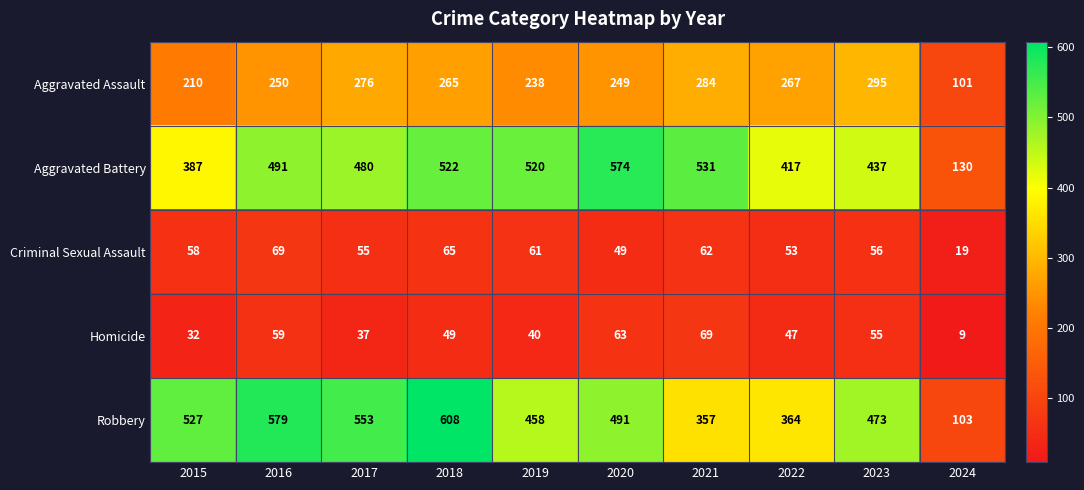

The value of Criminal Sexual Assault at 2021 is 62. True or false?

True